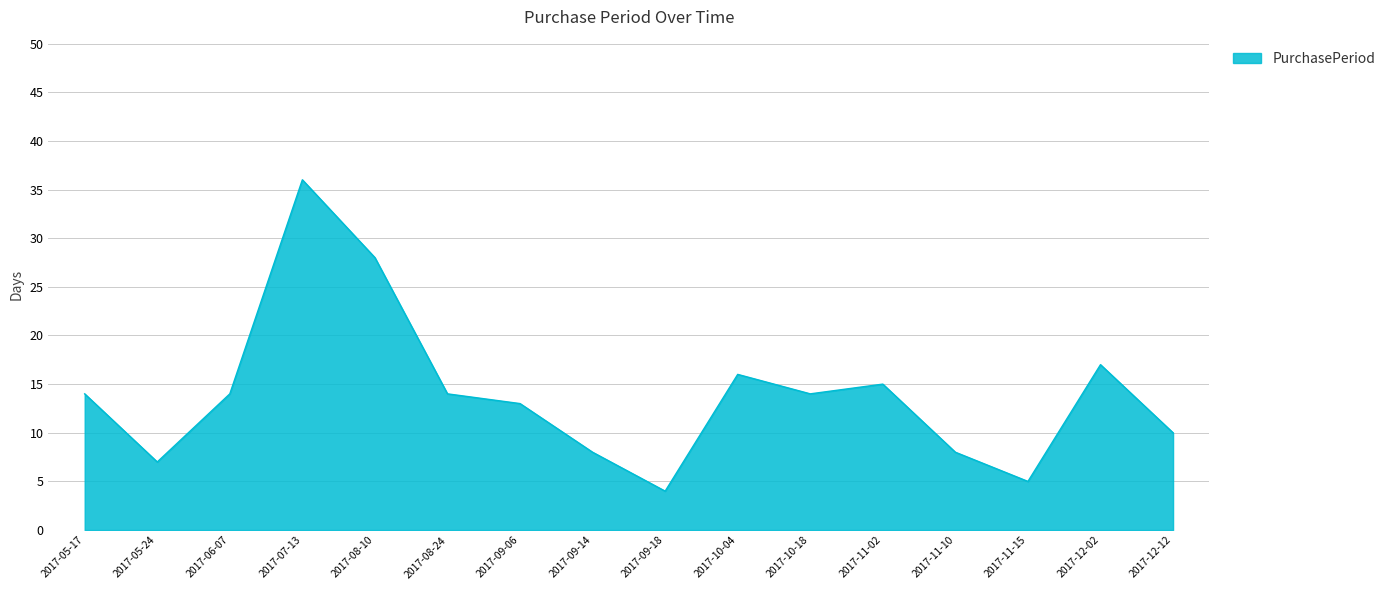

What is the change in value from 2017-08-24 to 2017-09-14?

-6